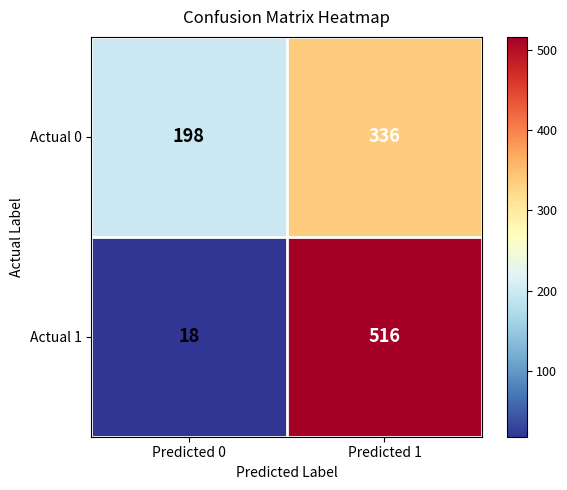

At how many categories does at least one series exceed 339?

1